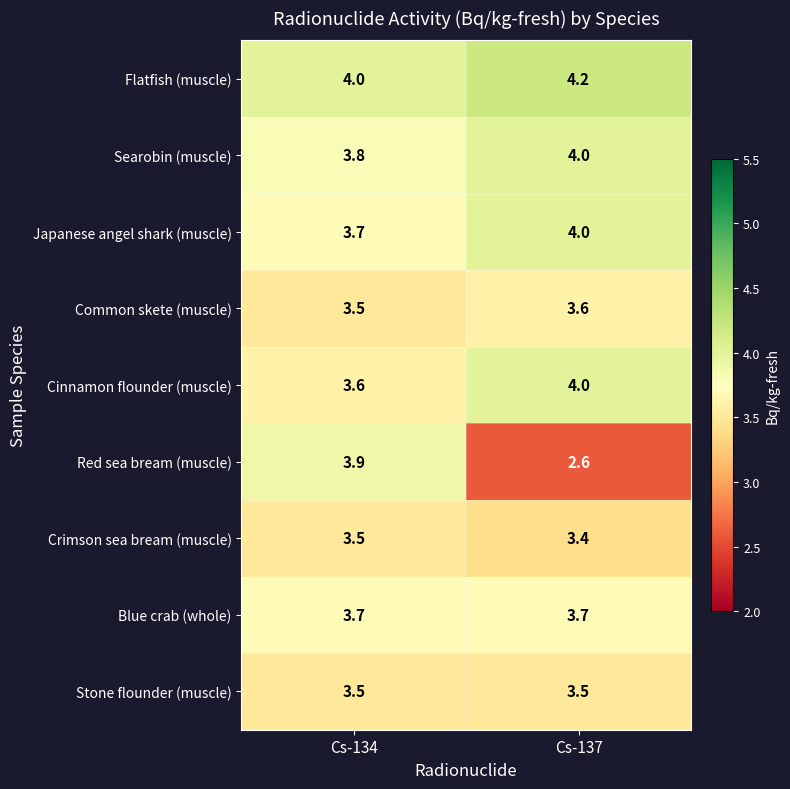

Which category has the highest value in the Common skete (muscle) series?

Cs-137